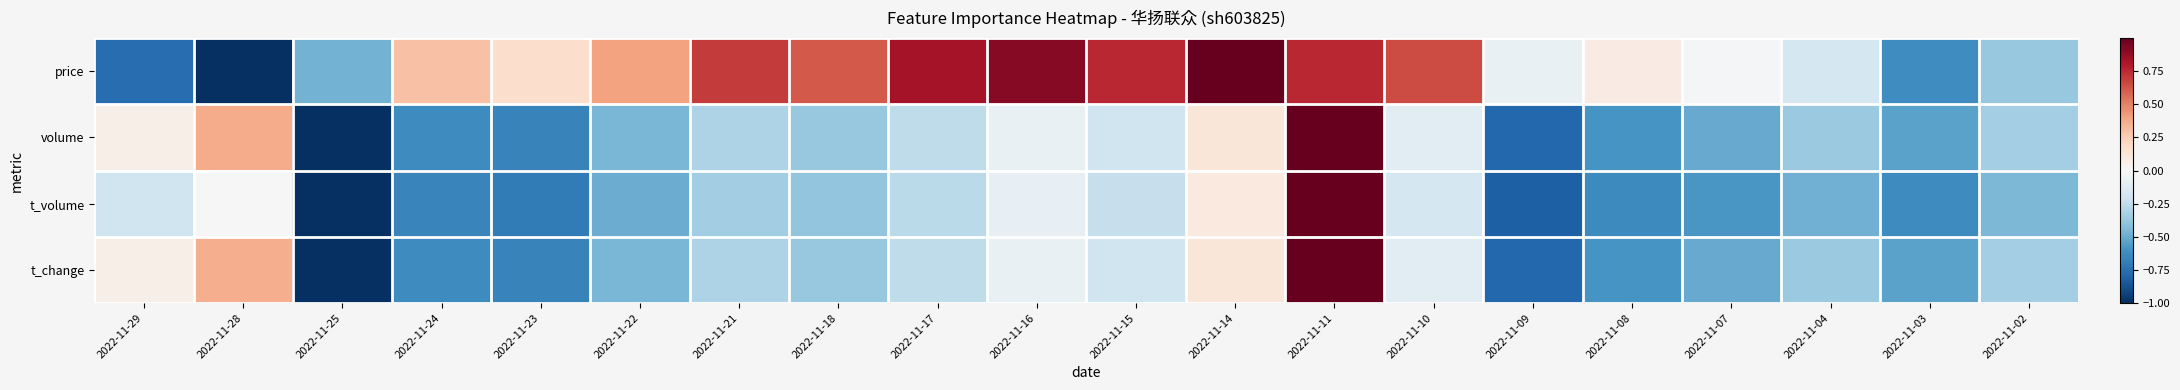

How many data points does each series have?

20